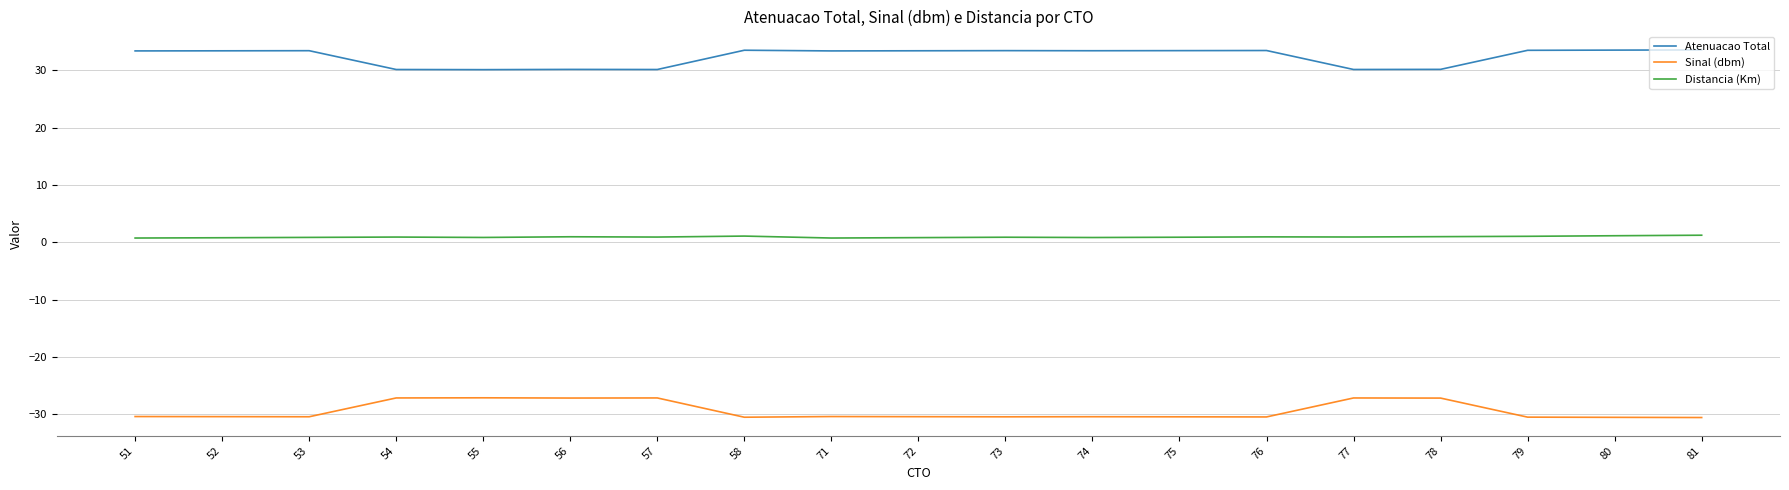

True or false: Sinal (dbm) has a value of -27.1 at 57.

True